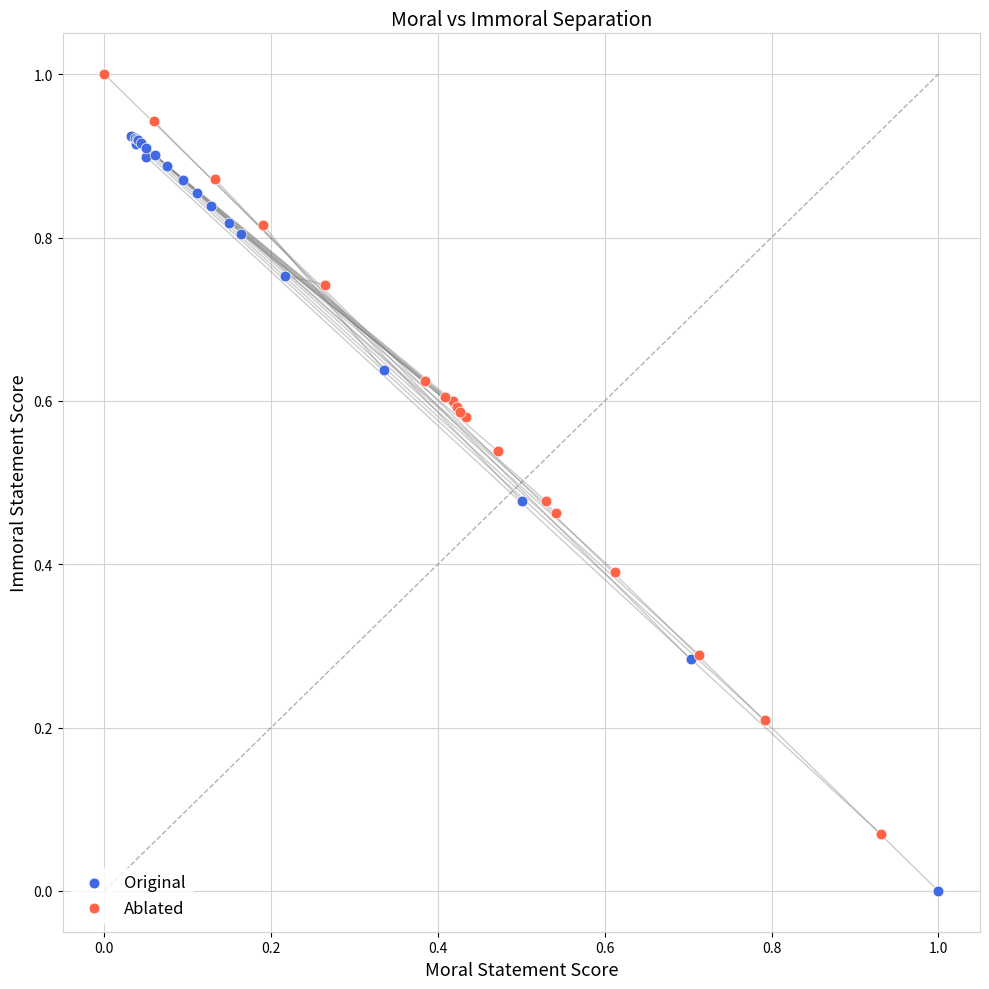

What are all the series names shown in the legend?

Original, Ablated